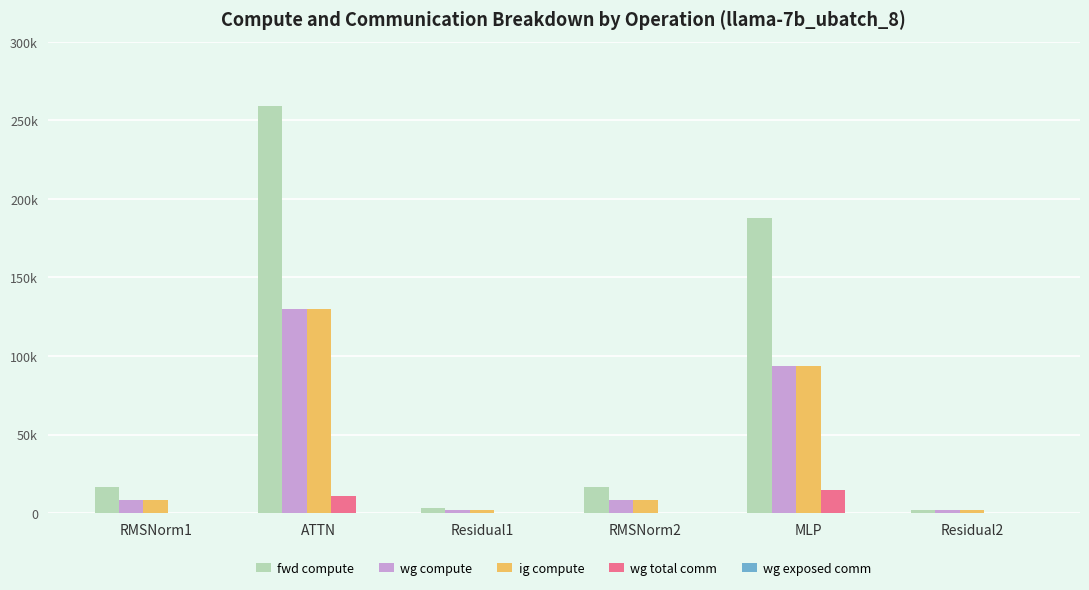

At which label is ig compute closest to 65749?

MLP